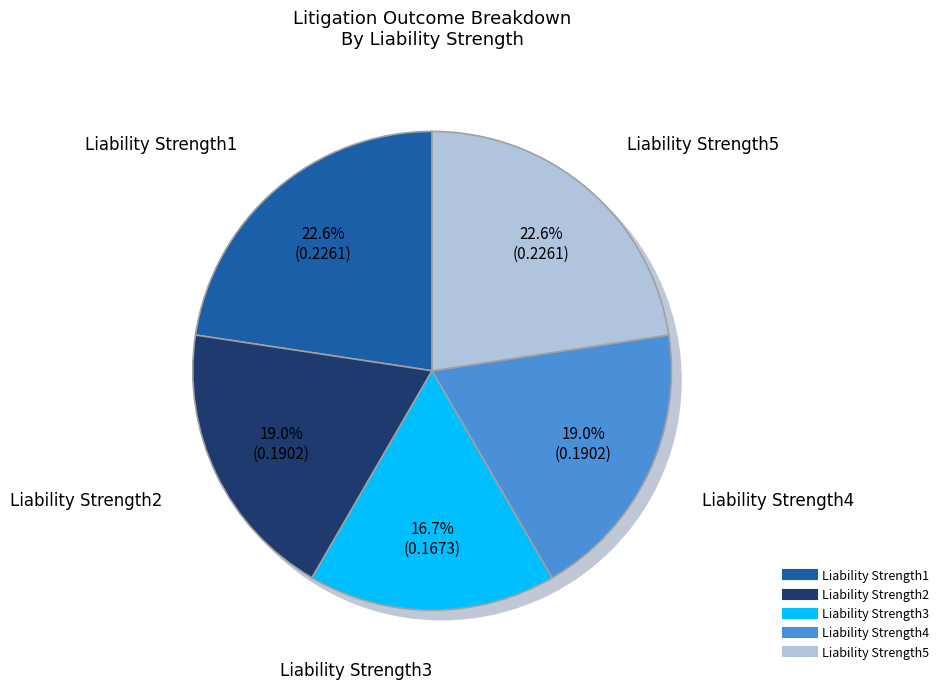

Is it true that Liability Strength5 is 30% of the pie?

False